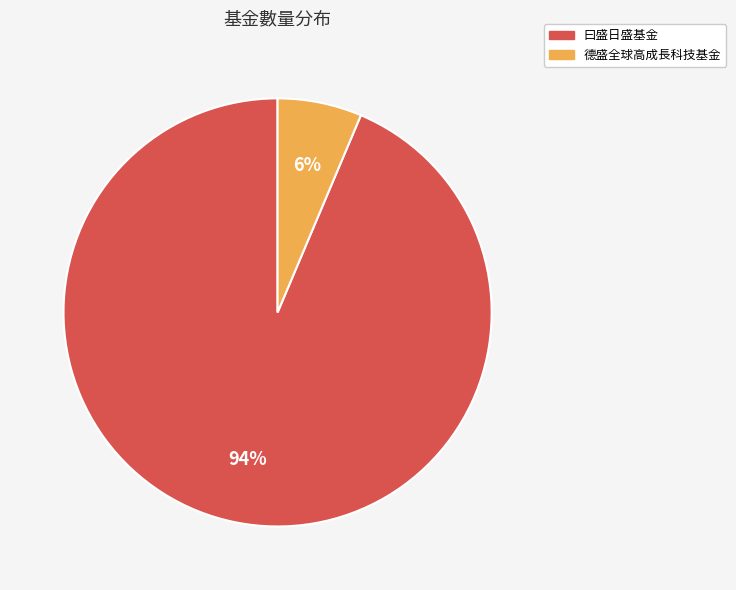

Is it true that 曰盛日盛基金 is 81% of the pie?

False